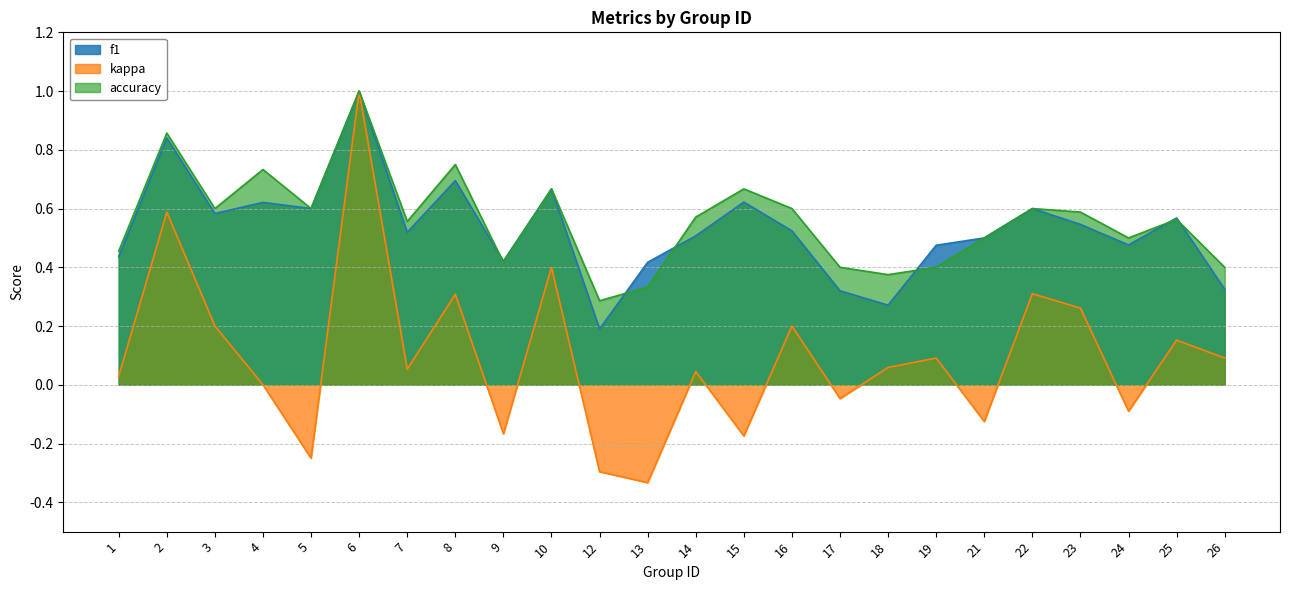

Does the chart have visible grid lines?

Yes